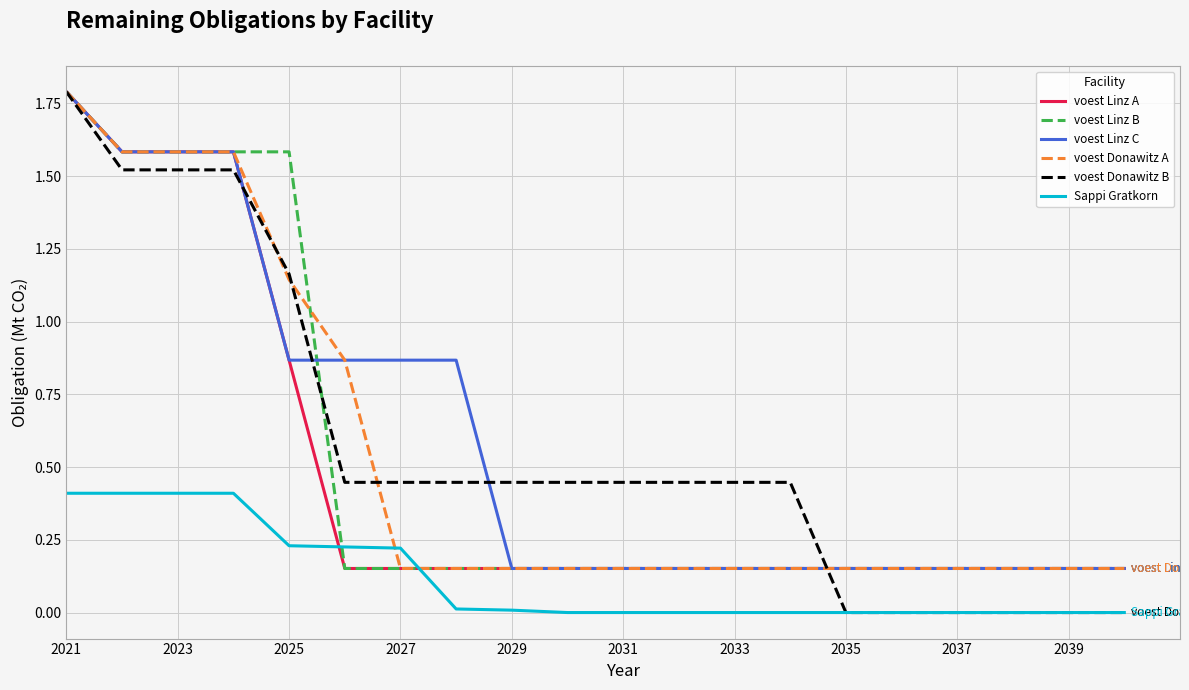

What is the greatest value displayed?

1.8